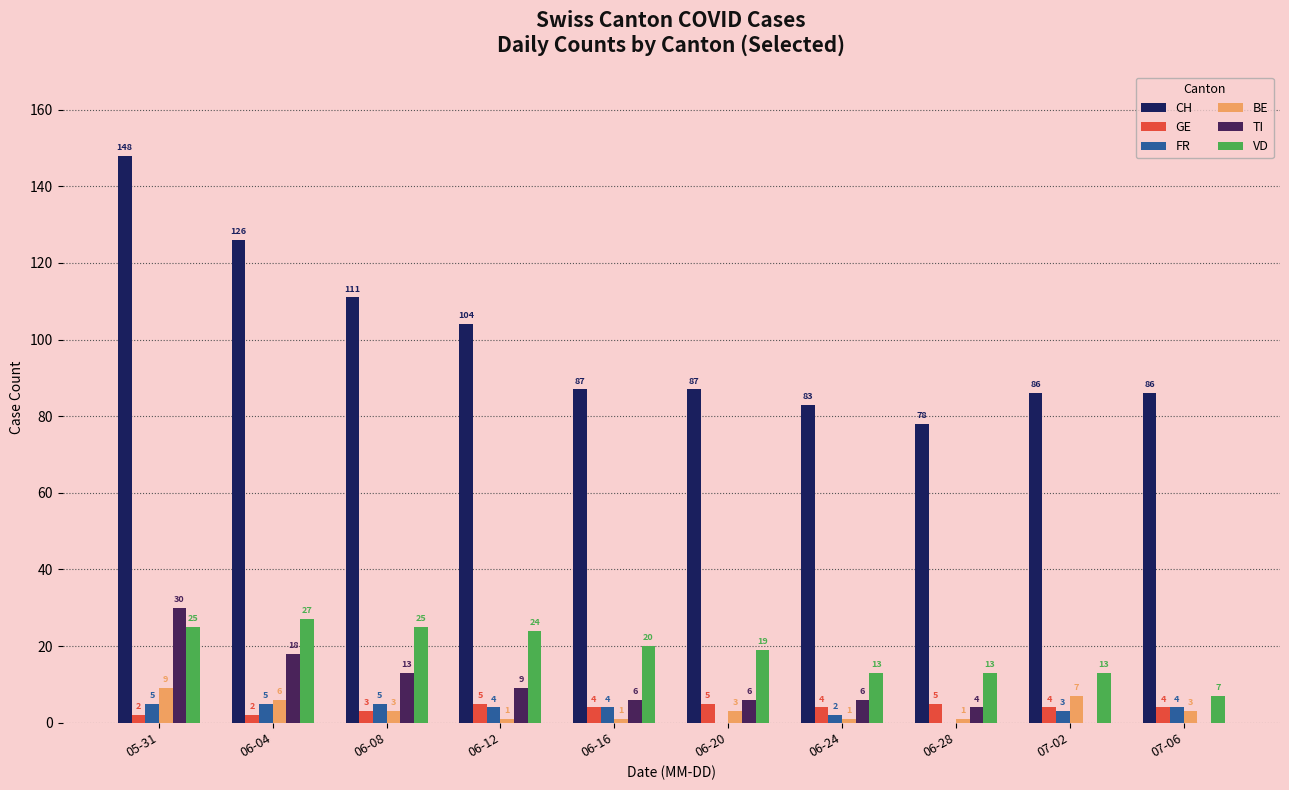

How many groups of bars are there?

10